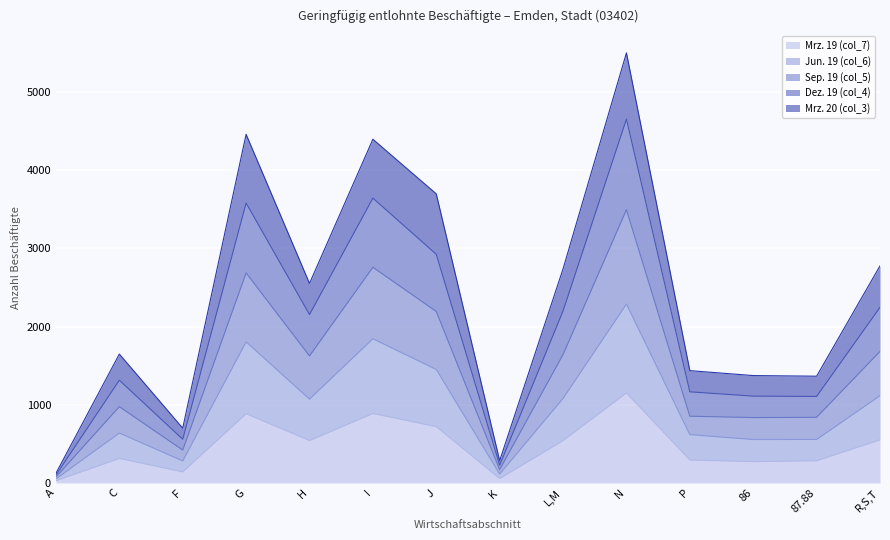

What is the total value across all series at G?

4460